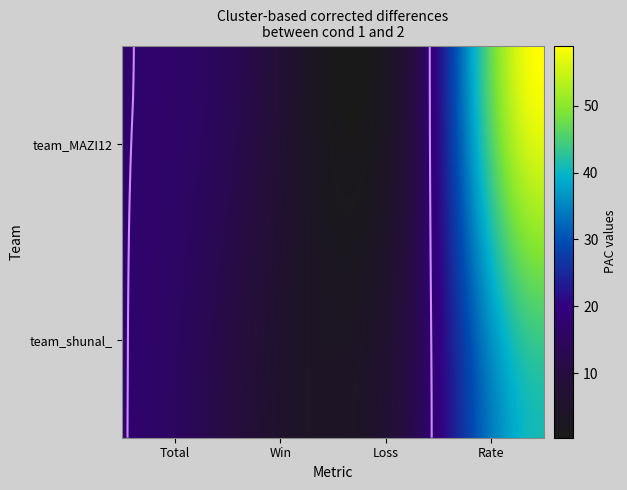

How many data points in team_shunal_ are above 17?

1